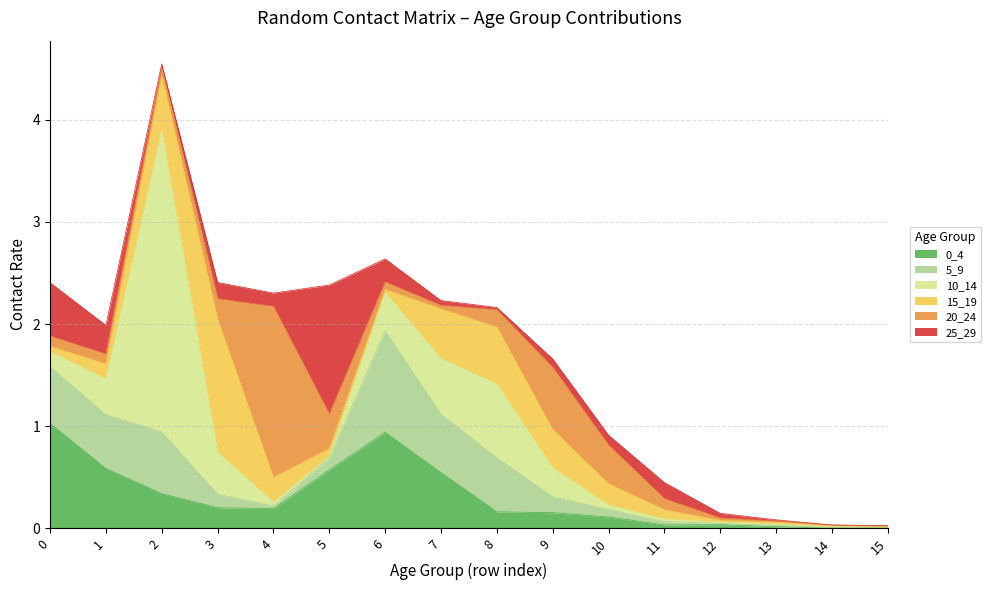

At 13, list the series in order from smallest to largest.

20_24, 5_9, 25_29, 15_19, 10_14, 0_4